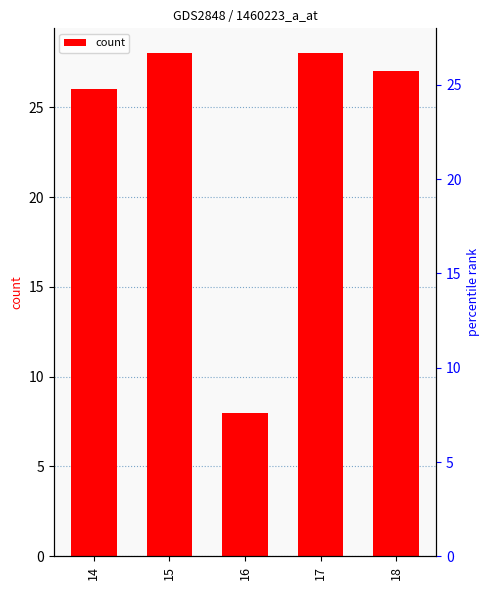

What is the value of the 5th bar from the left?

27